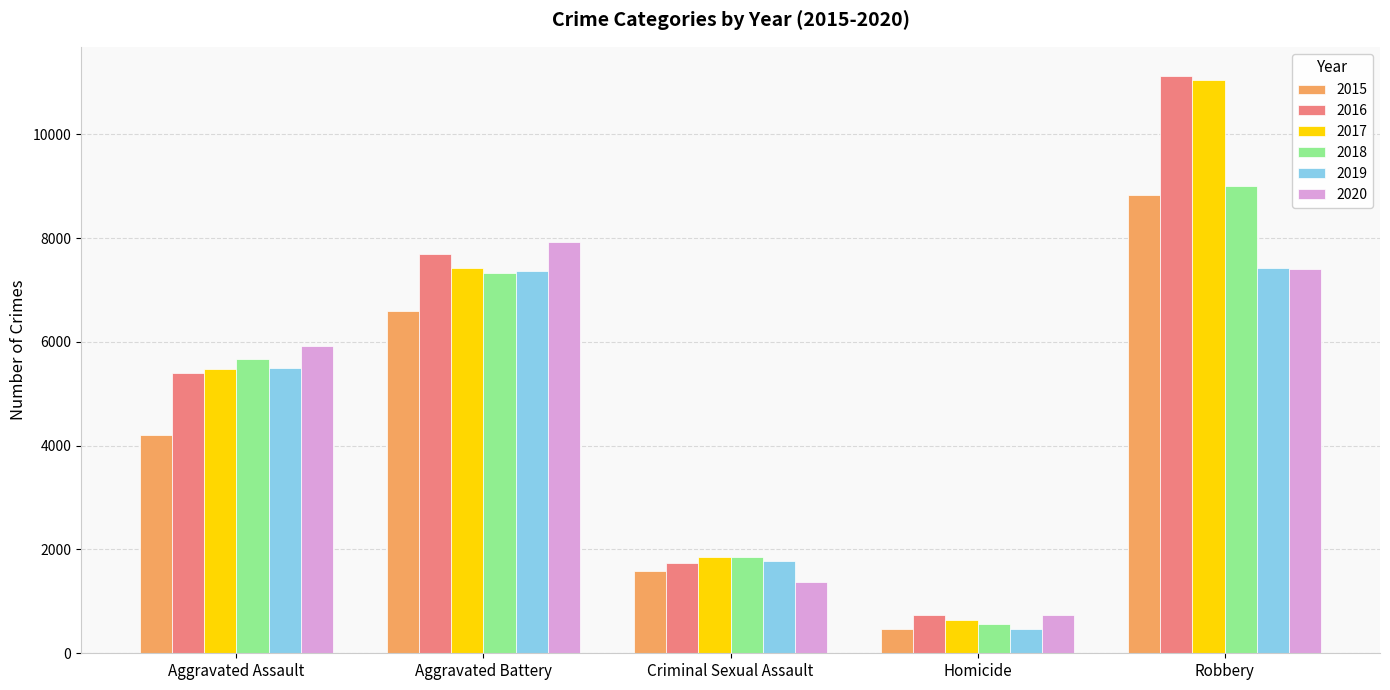

How many categories are shown in the chart?

5